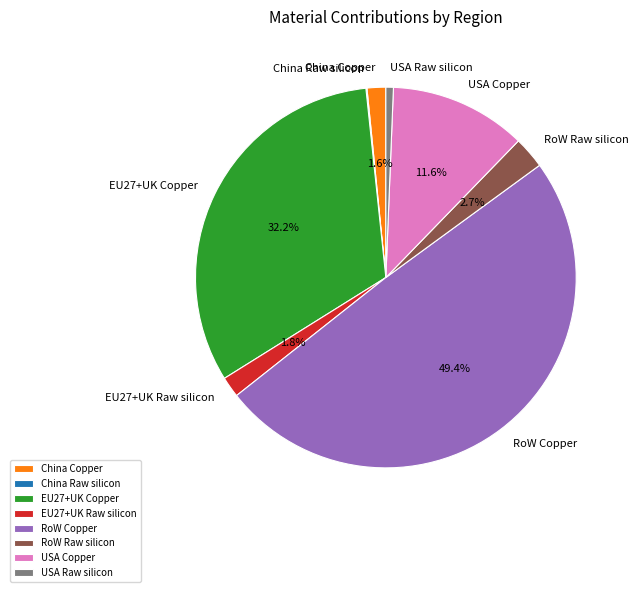

To the nearest percent, what is the difference between the EU27+UK Copper and USA Copper slice percentages?

21%